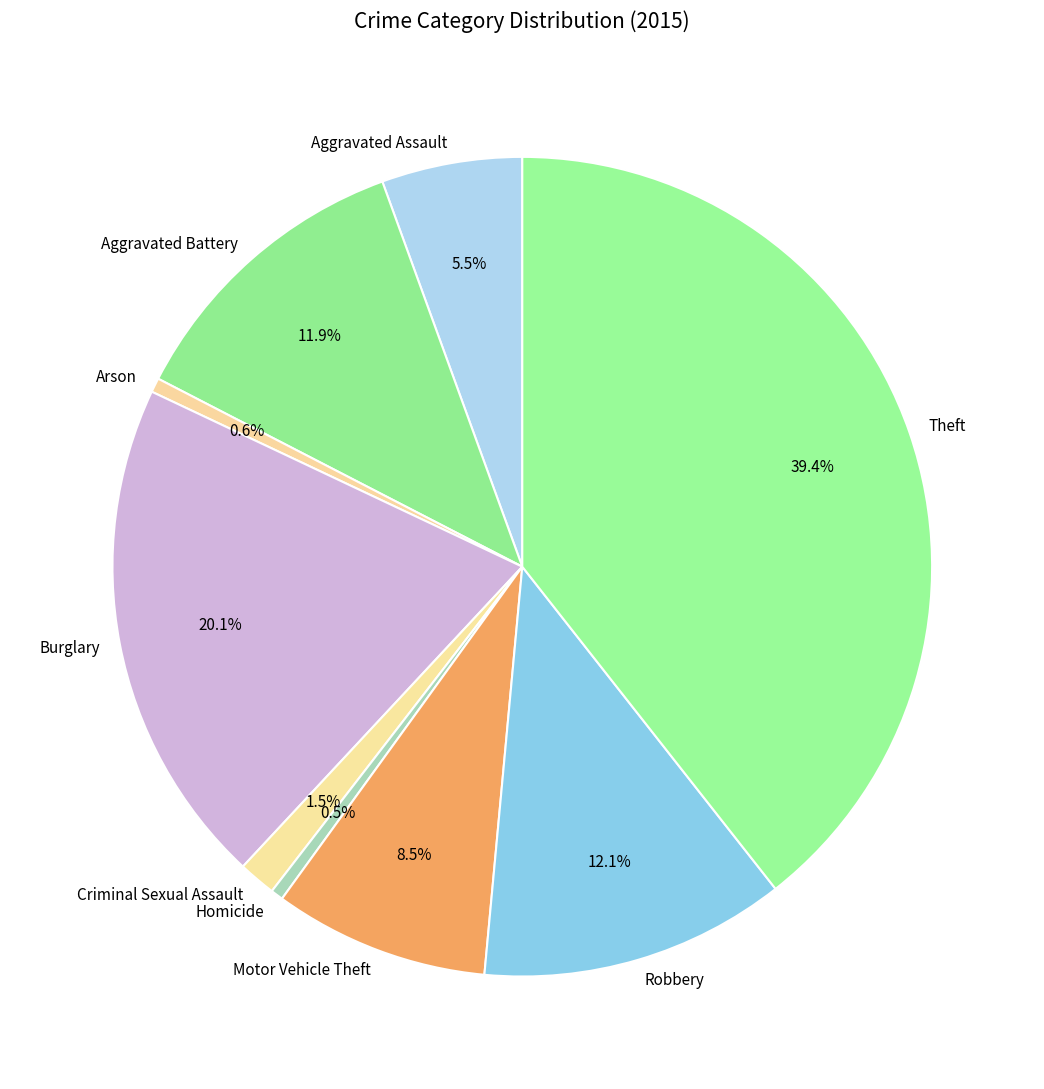

Which slice is the largest?

Theft